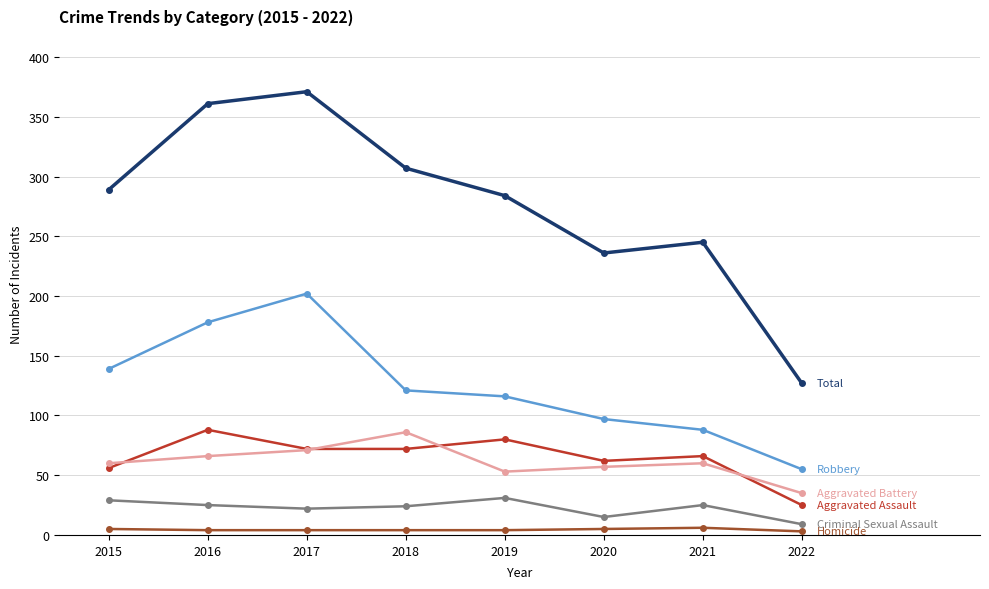

Which label corresponds to the largest value in the chart?

2017